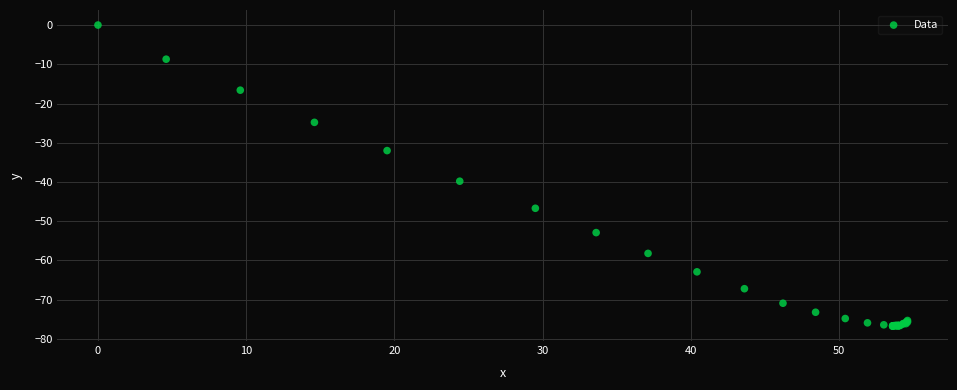

What Y value in the scatter plot is closest to -38?

-39.8